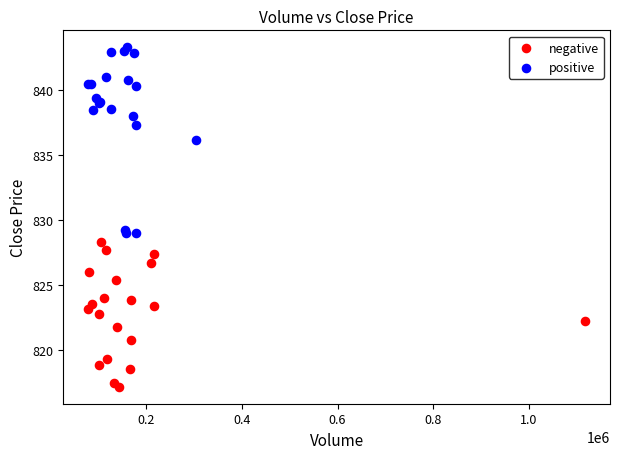

Which series reaches the maximum Y coordinate?

positive